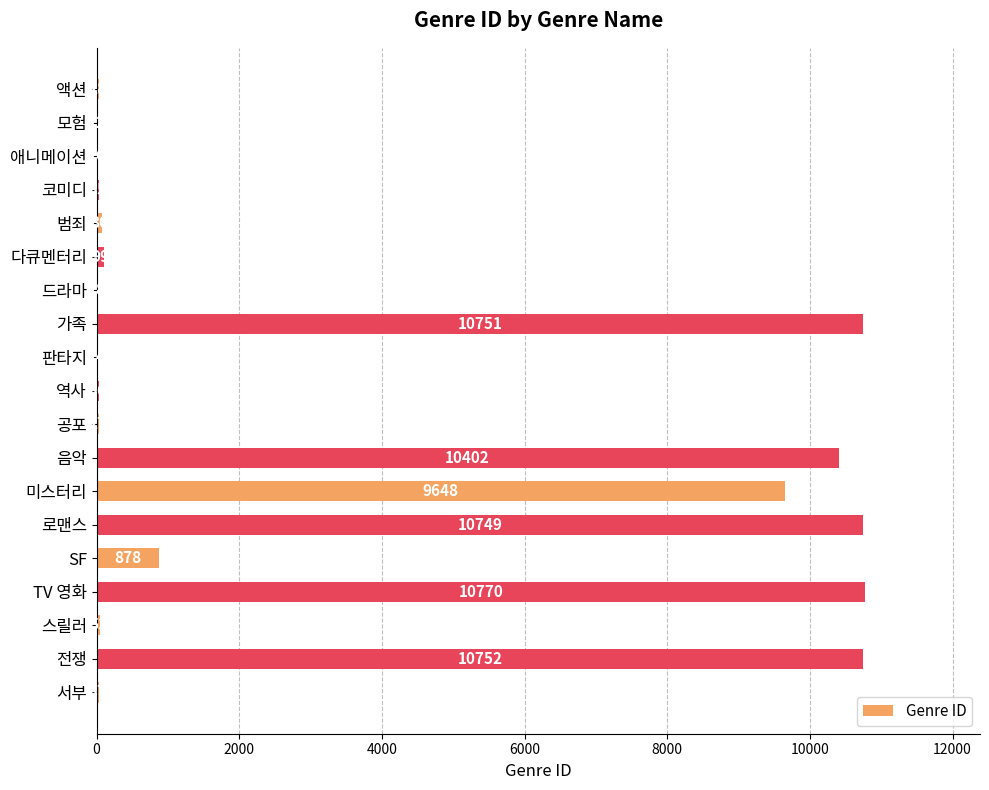

What is the sum of all values?

64405